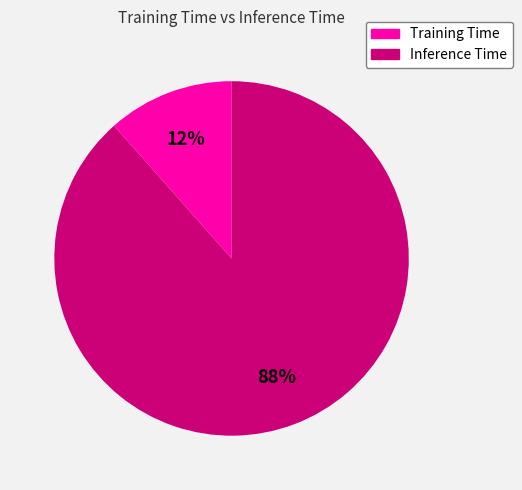

To the nearest percent, what is the combined percentage of Training Time and Inference Time?

100%